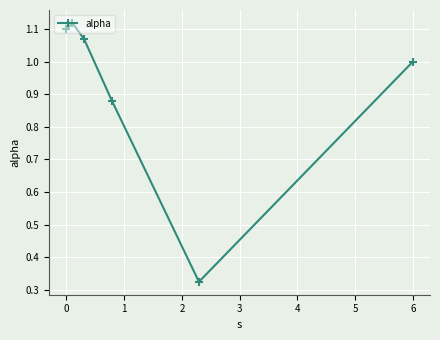

What is the difference between the maximum and minimum values?

0.8